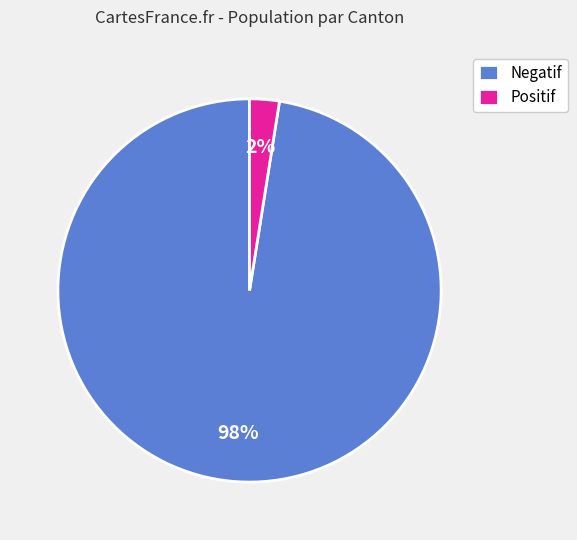

Which category has the biggest portion of the pie?

Negatif